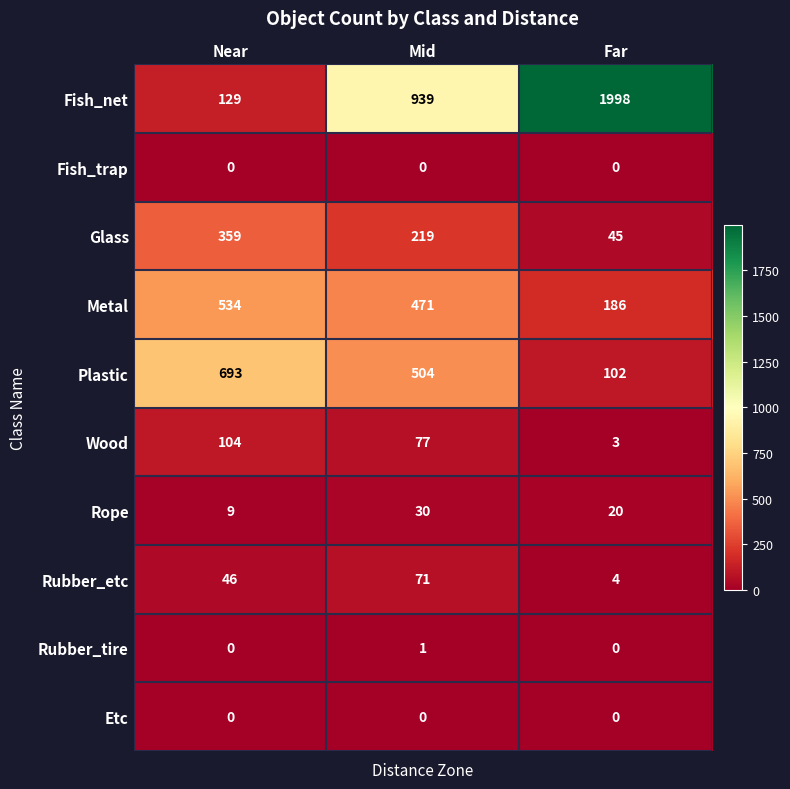

At which label does Metal first exceed 471?

Near